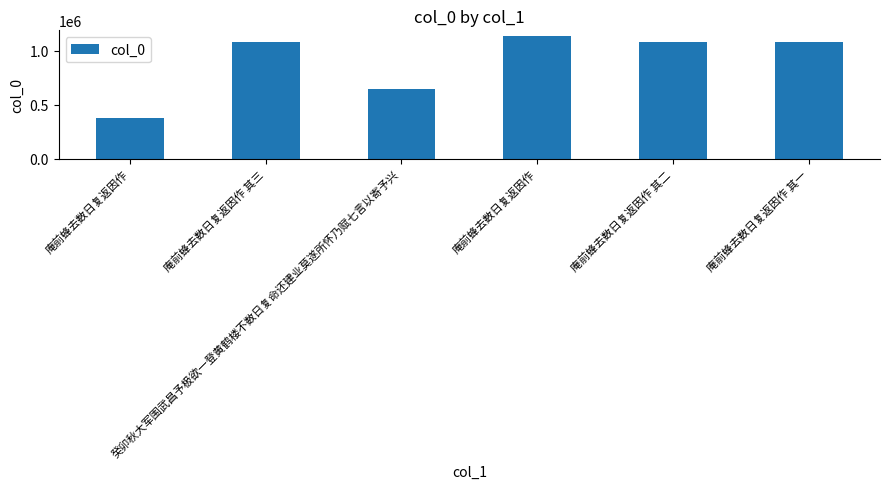

Does the chart contain any negative values?

No